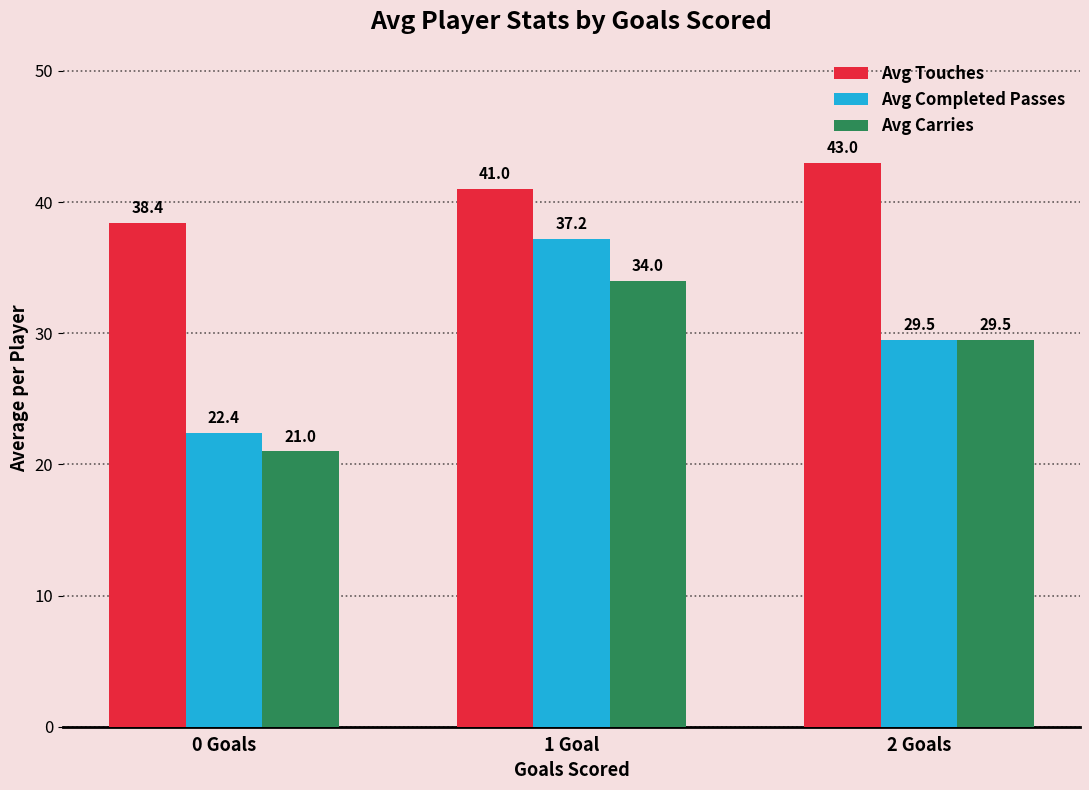

Read the Avg Carries value at 0 Goals.

21.0